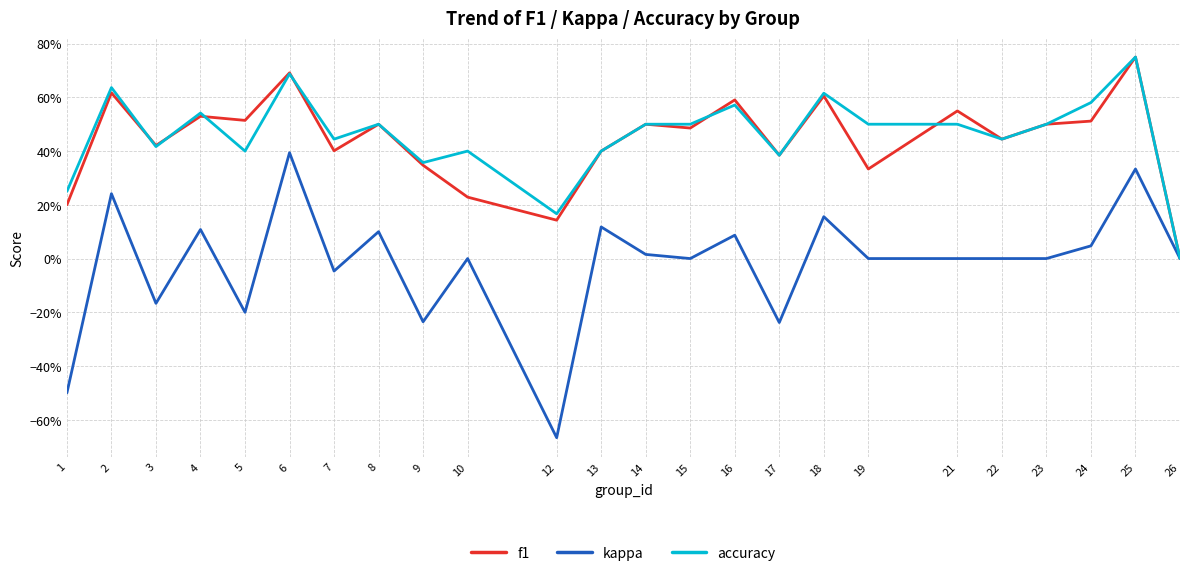

Does the chart display data point markers on the line(s)?

No